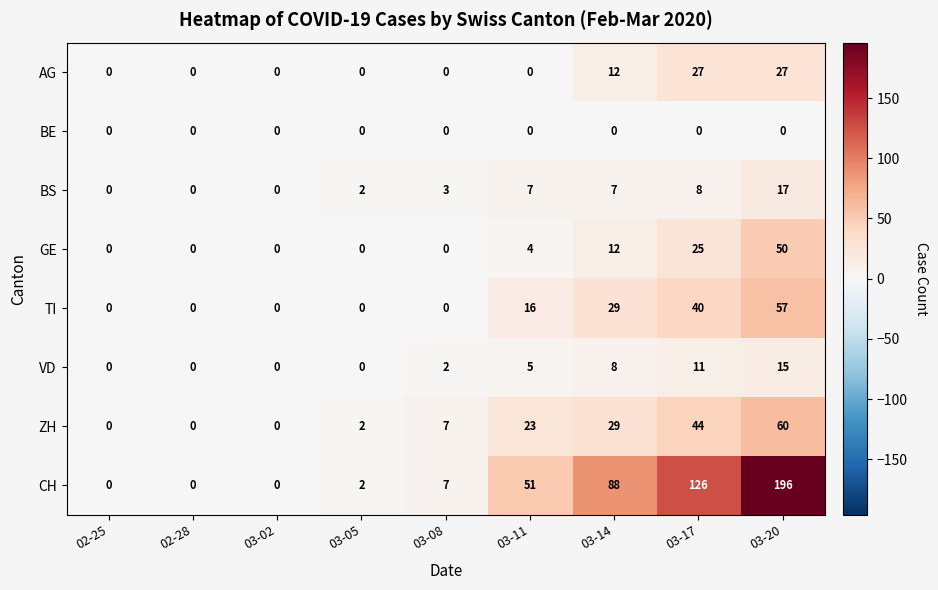

List the series in order of their peak value, highest first.

CH, ZH, TI, GE, AG, BS, VD, BE